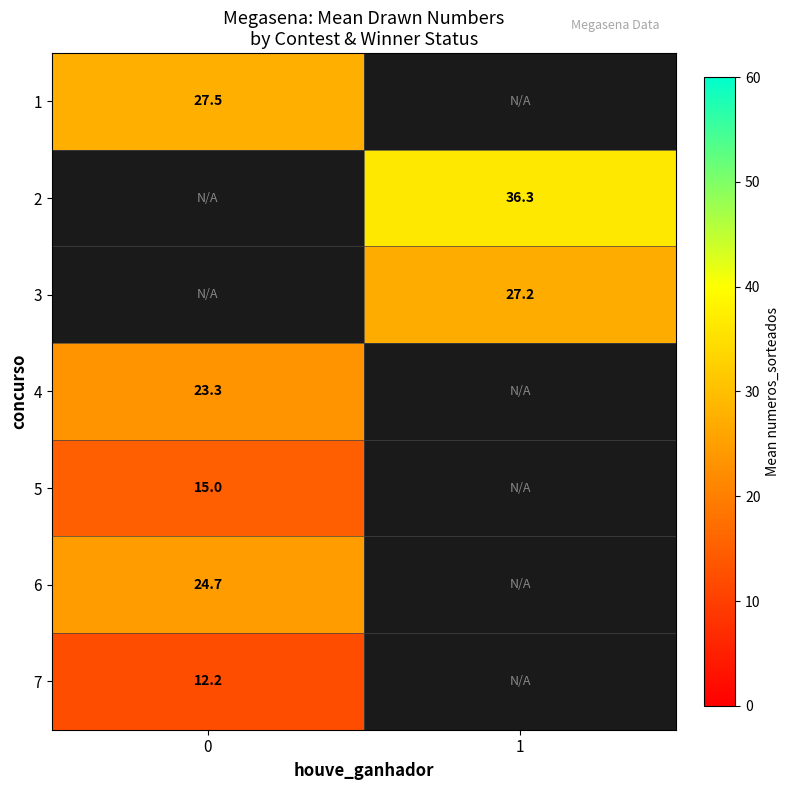

What is the spread (max minus min) of values at 0?

15.2